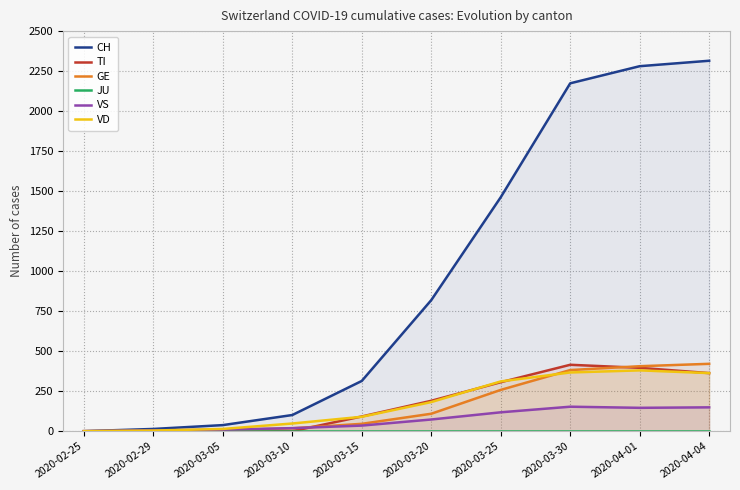

Is the value of VS at 2020-02-25 greater than the value of TI at 2020-03-10?

No